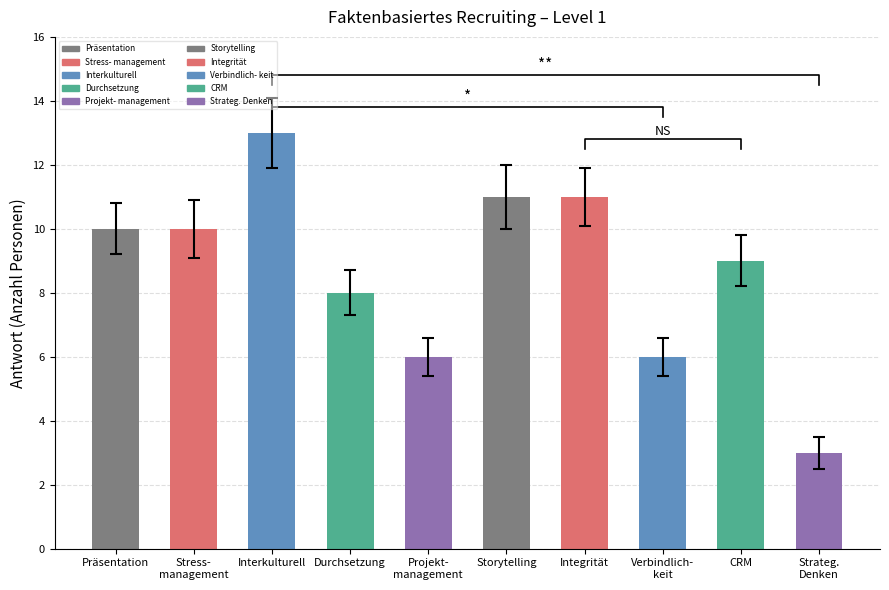

What is the minimum value shown in the chart?

3